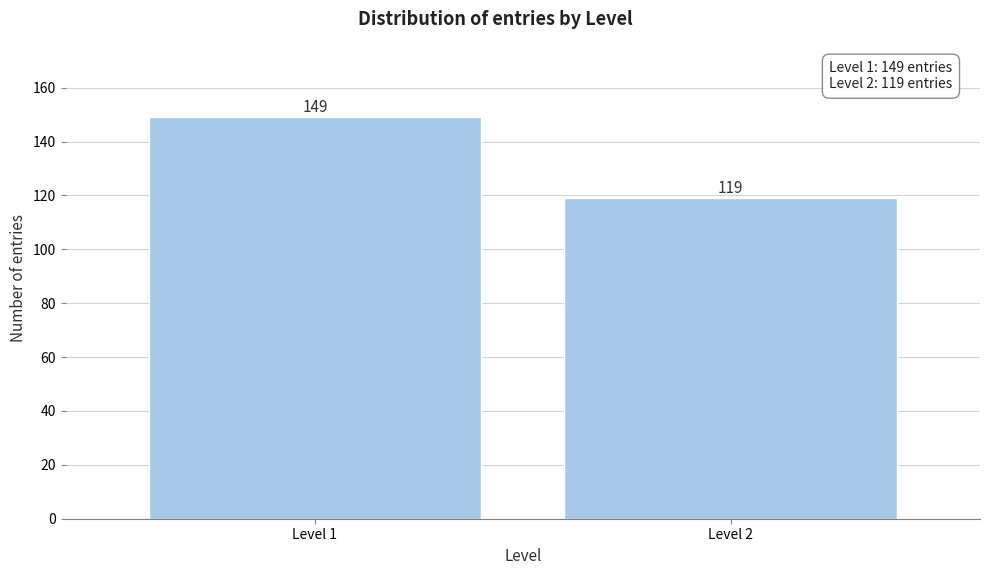

Reading right to left, list all the values displayed in this chart.

Level 2=119	Level 1=149